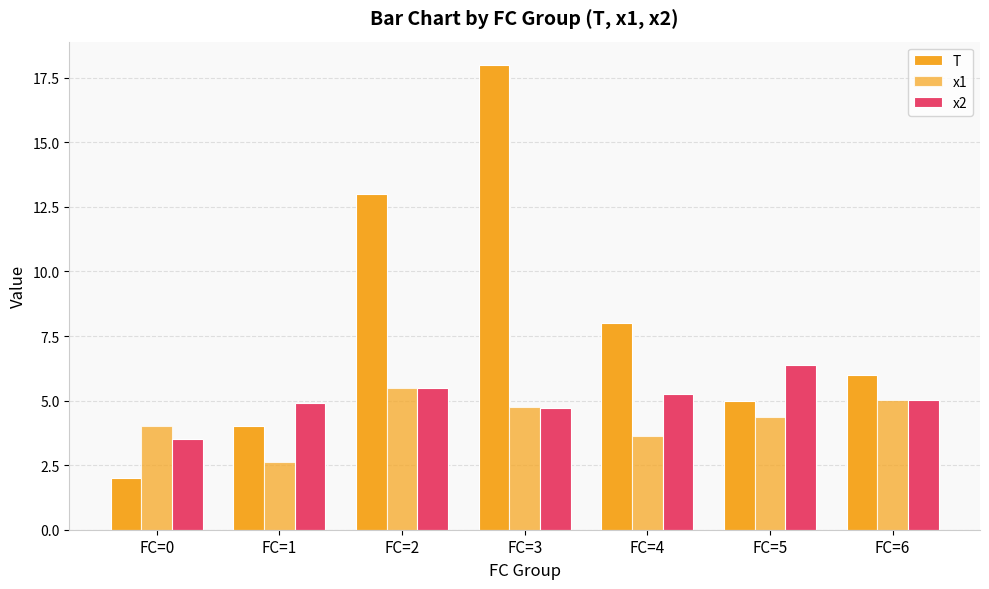

The T series shows 13.0 at FC=2. True or false?

True